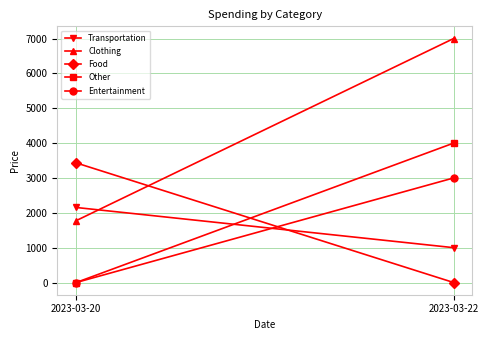

At which category does the chart reach its peak across all series?

2023-03-22